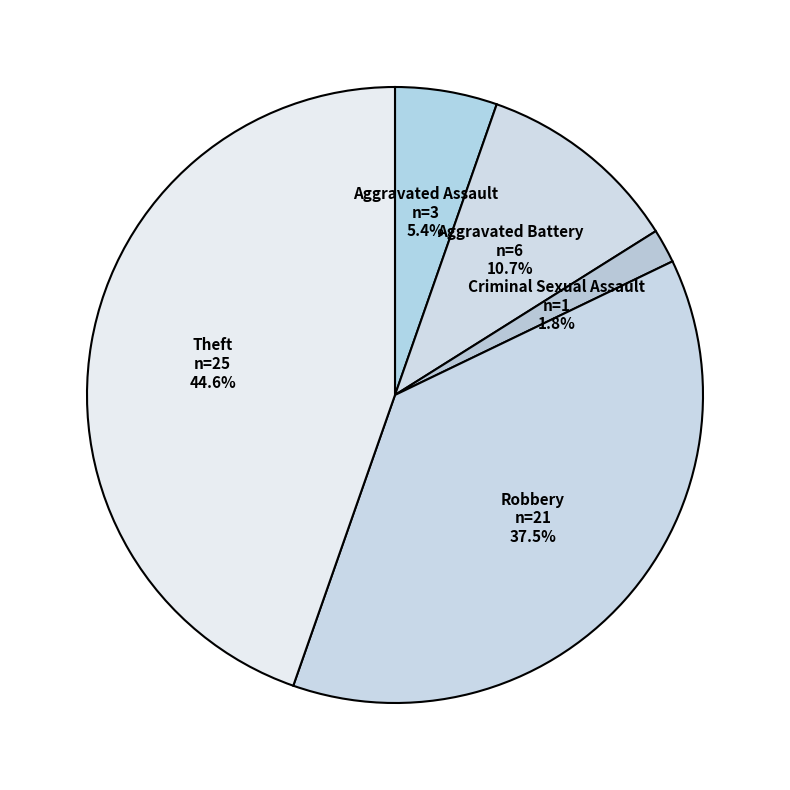

Is there any slice that represents more than half of the pie?

No